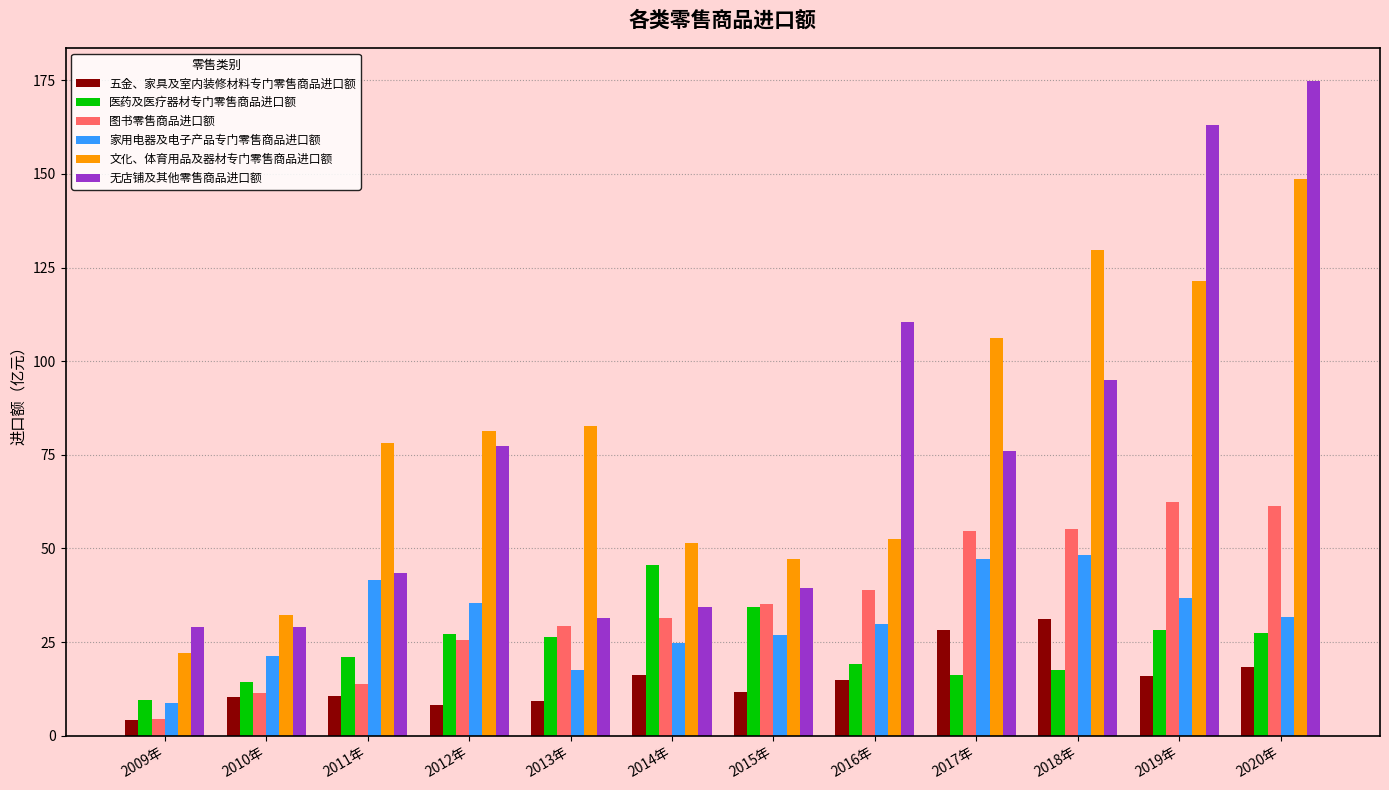

What is the average value of the 图书零售商品进口额 series?

35.3